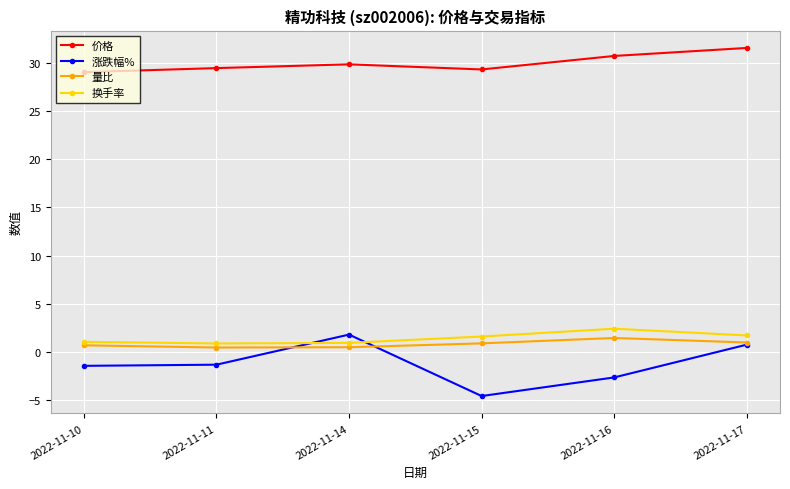

How many interior local peaks does the 价格 series have?

1